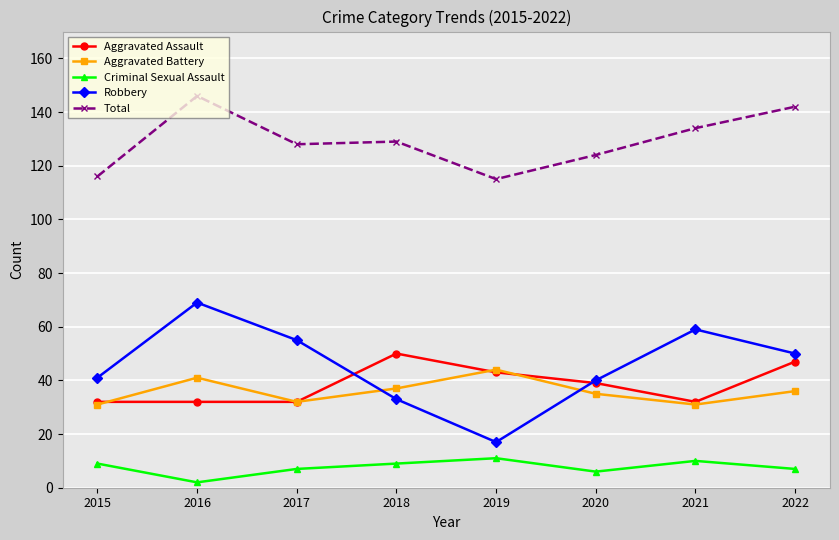

What is the difference between the maximum and second lowest values in the Robbery series?

36